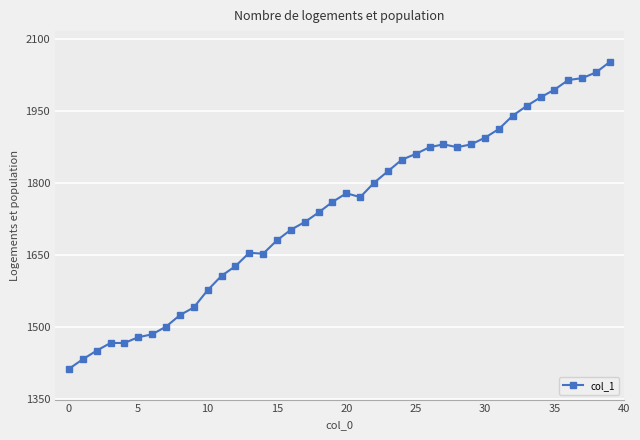

What is the value of the 20th point from the left?

1761